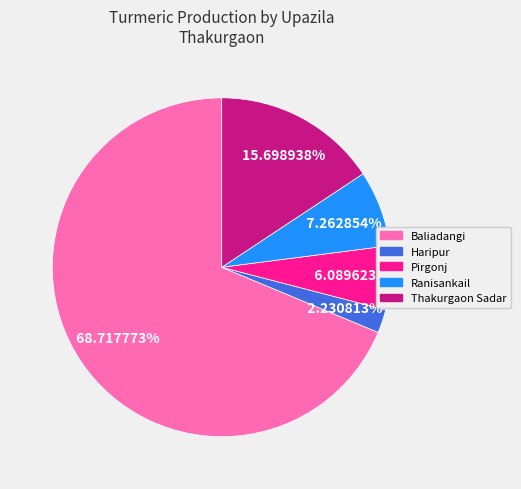

Which has a higher value, Ranisankail or Pirgonj?

Ranisankail